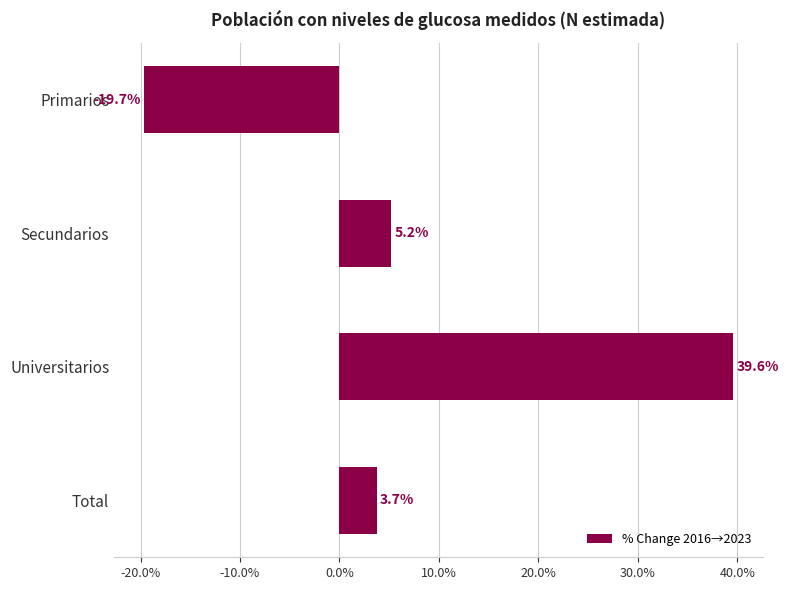

Read the value at Secundarios.

5.2